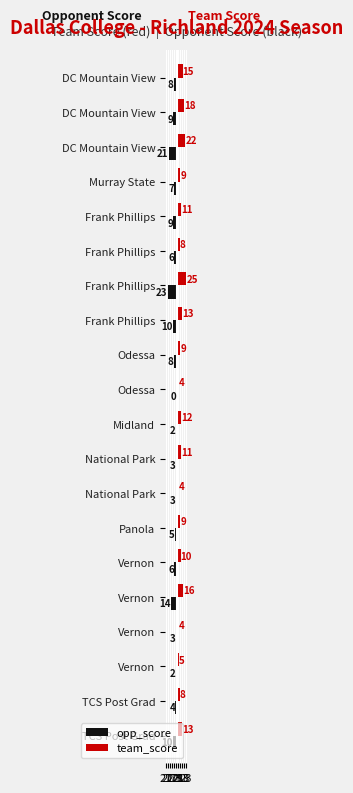

What are all the series names shown in the legend?

opp_score, team_score